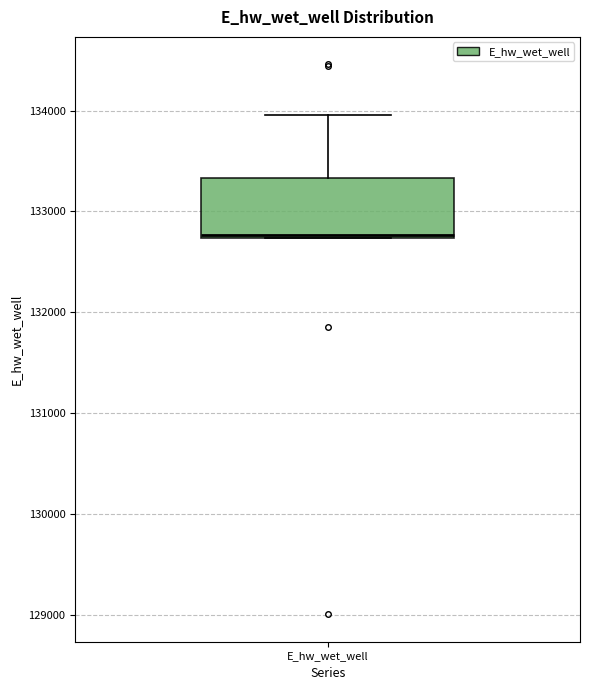

Transcribe this box plot: give where the median line is, the range the box spans, and where the two whiskers end, as read against the y-axis. The values are not printed on the chart, so give them approximately, as read against the axis.

median 132800, box 132700 to 133300, whiskers 132700 to 134000